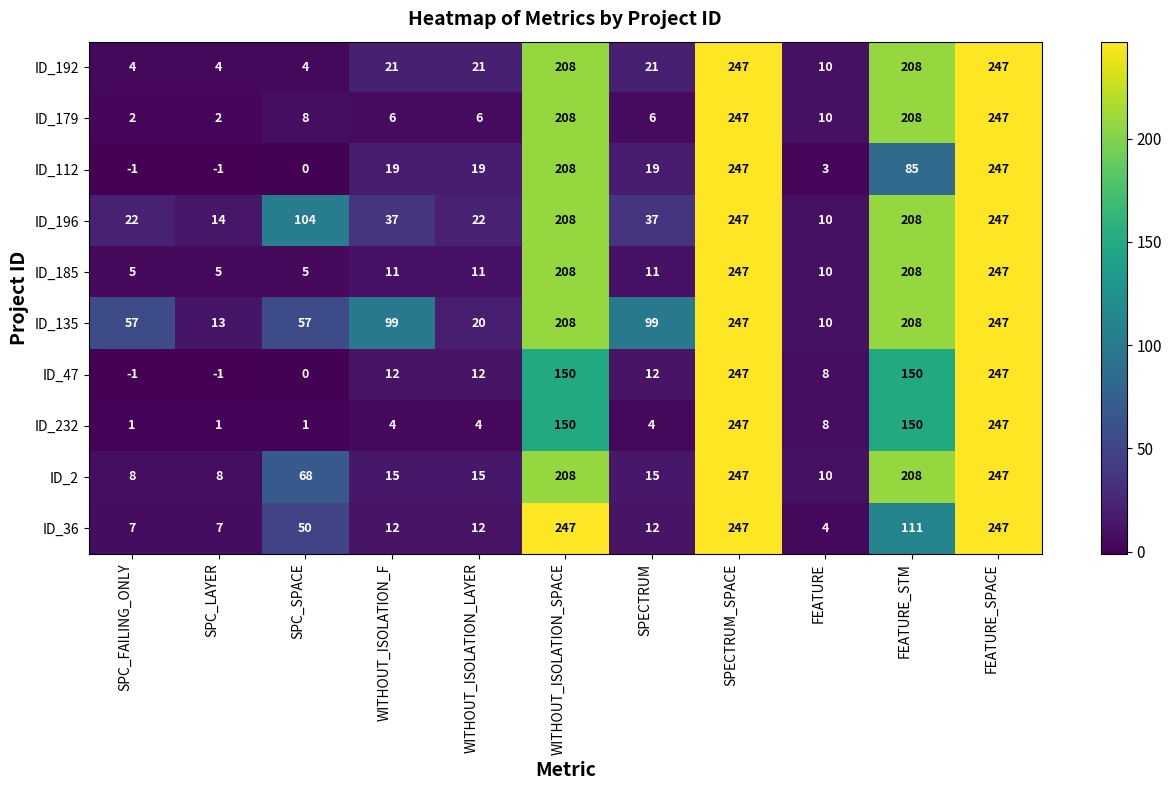

What is the difference between the ID_192 values at SPECTRUM and SPECTRUM_SPACE?

226